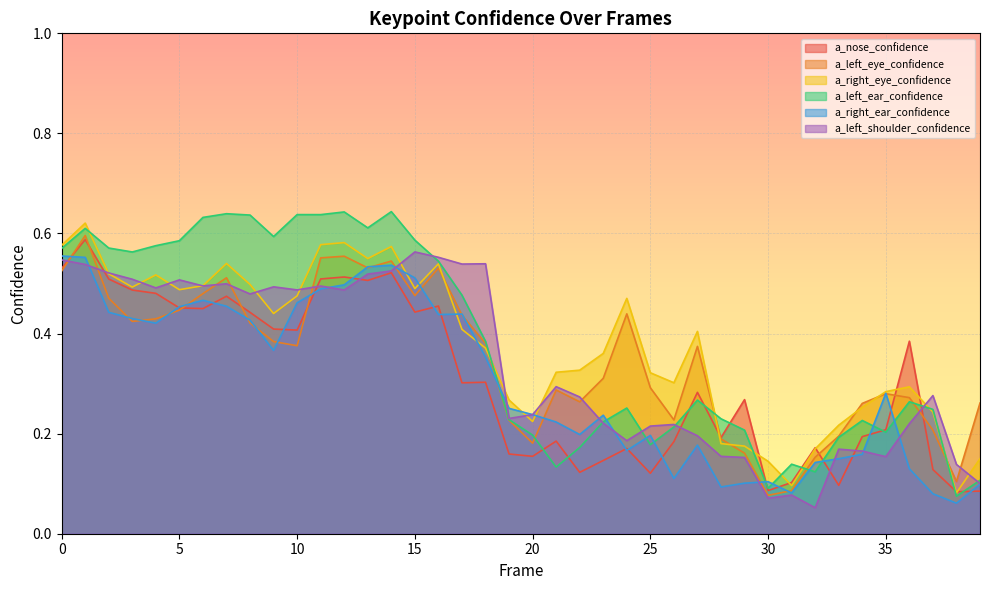

Which series has the largest total across all categories?

a_left_ear_confidence